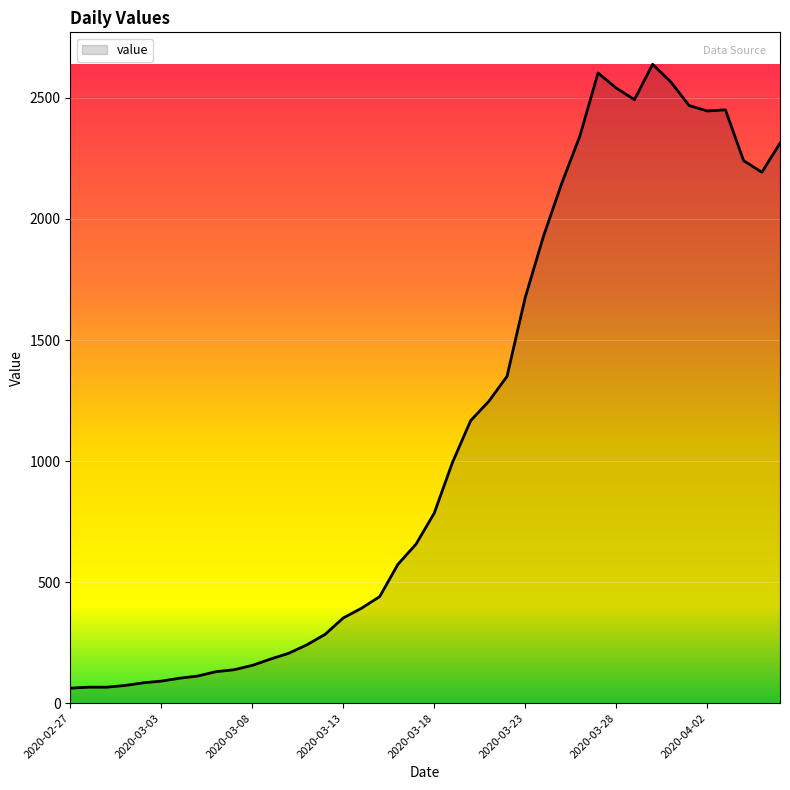

What is the difference between the maximum and minimum values?

2577